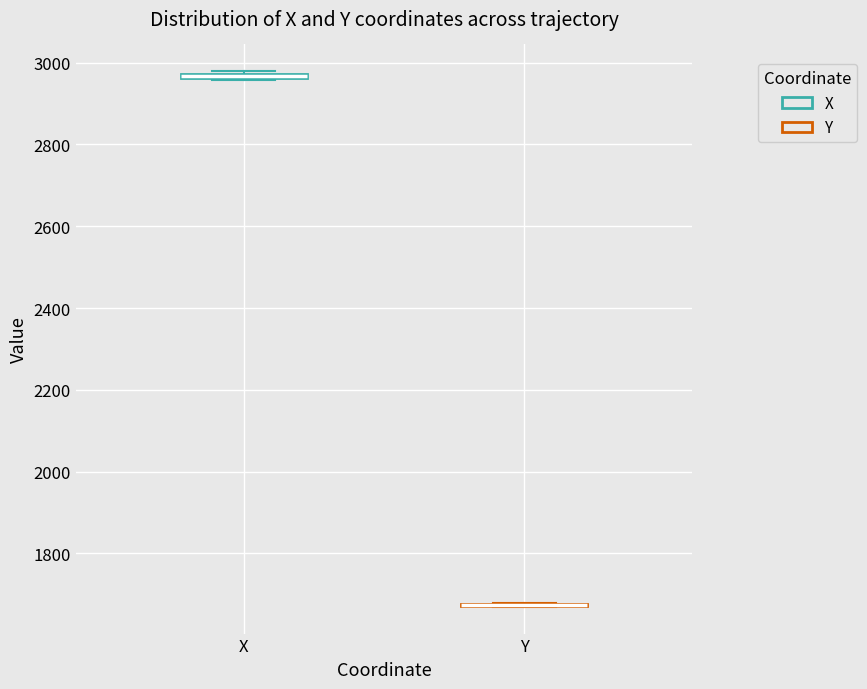

Where is the lower edge of the box for X on the y-axis? The values are not printed on the chart, so give them approximately, as read against the axis.

2960